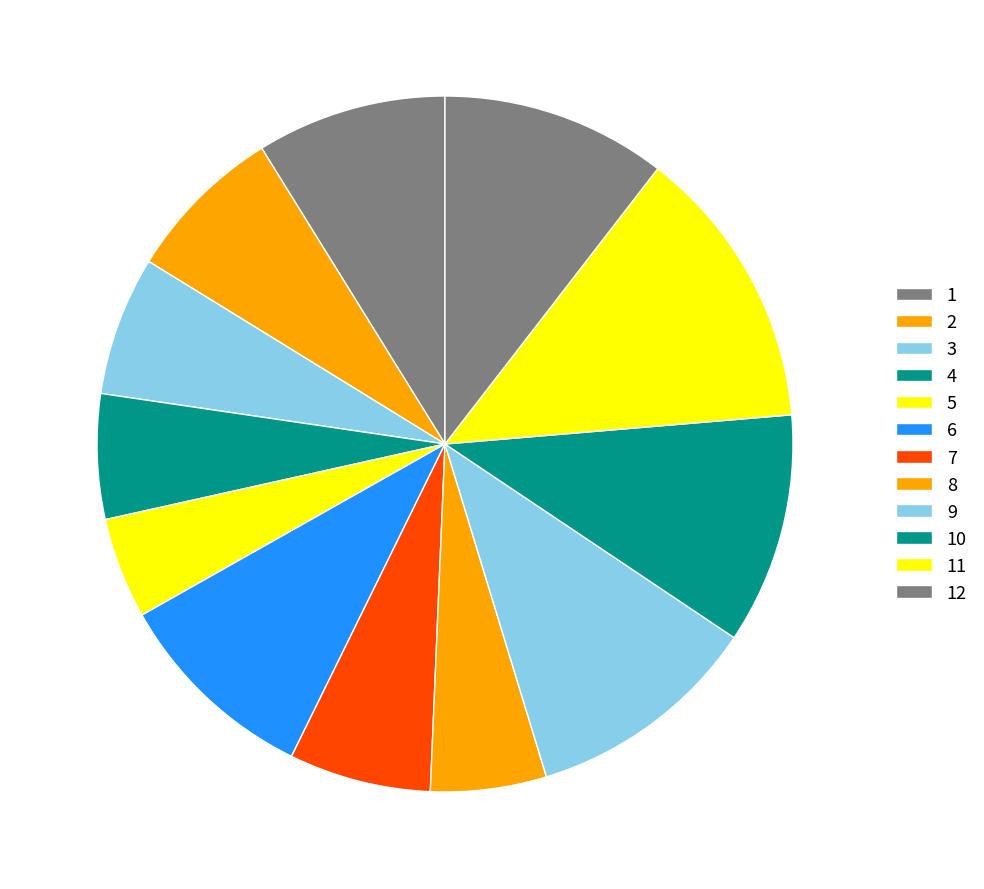

How many slices are in this pie chart?

12